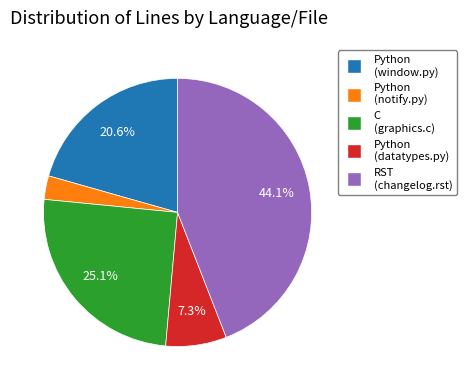

Does any single category account for the majority?

No